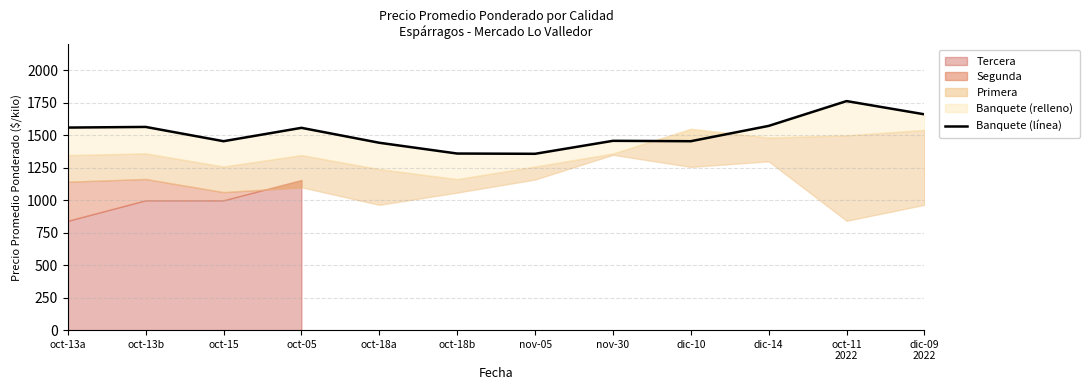

Where does the data first go above 1558?

oct-13a